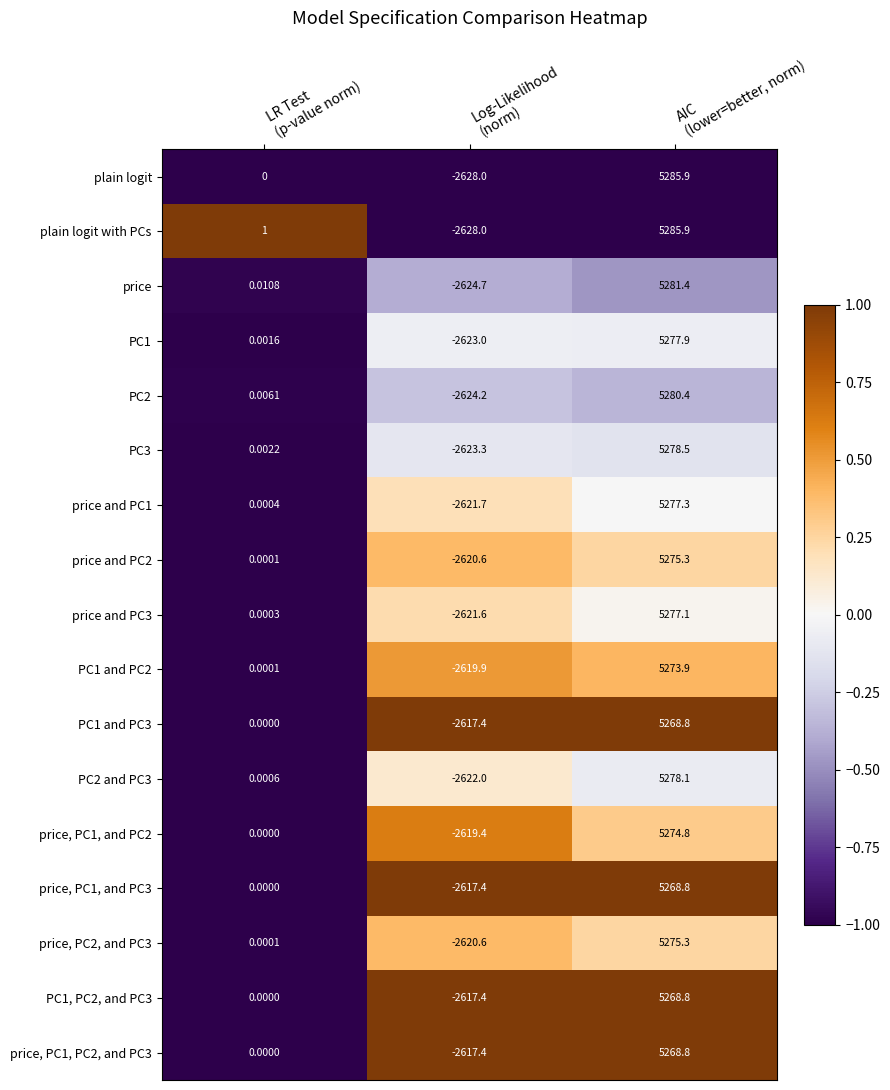

What is the difference between the highest and lowest values at Log-Likelihood
(norm)?

10.6